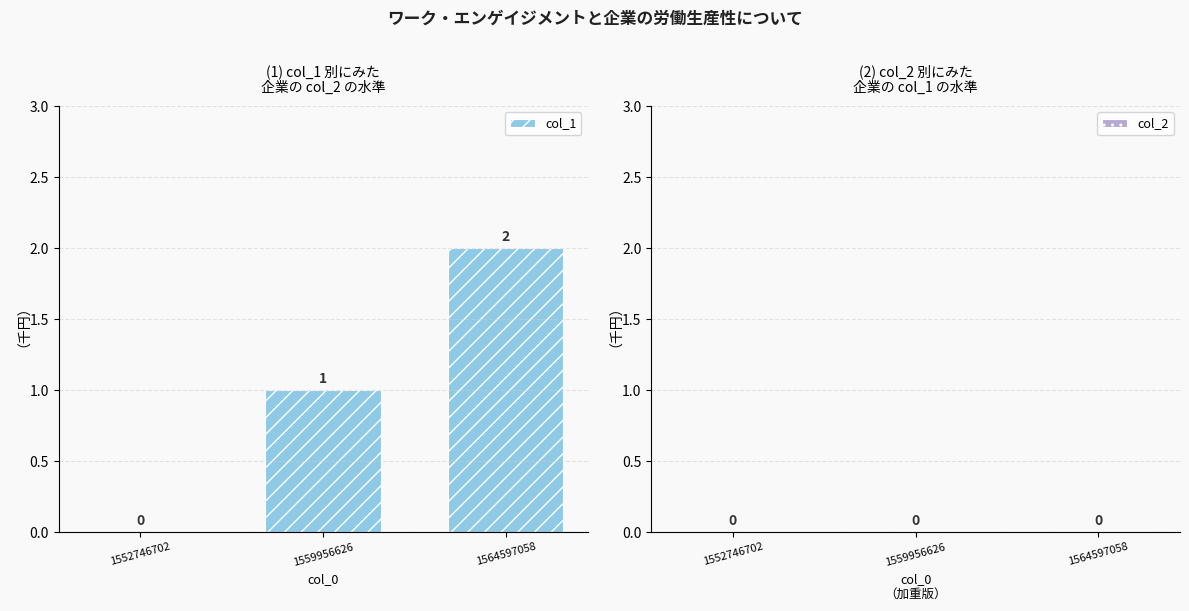

What is the change in value from 1552746702 to 1559956626?

+1